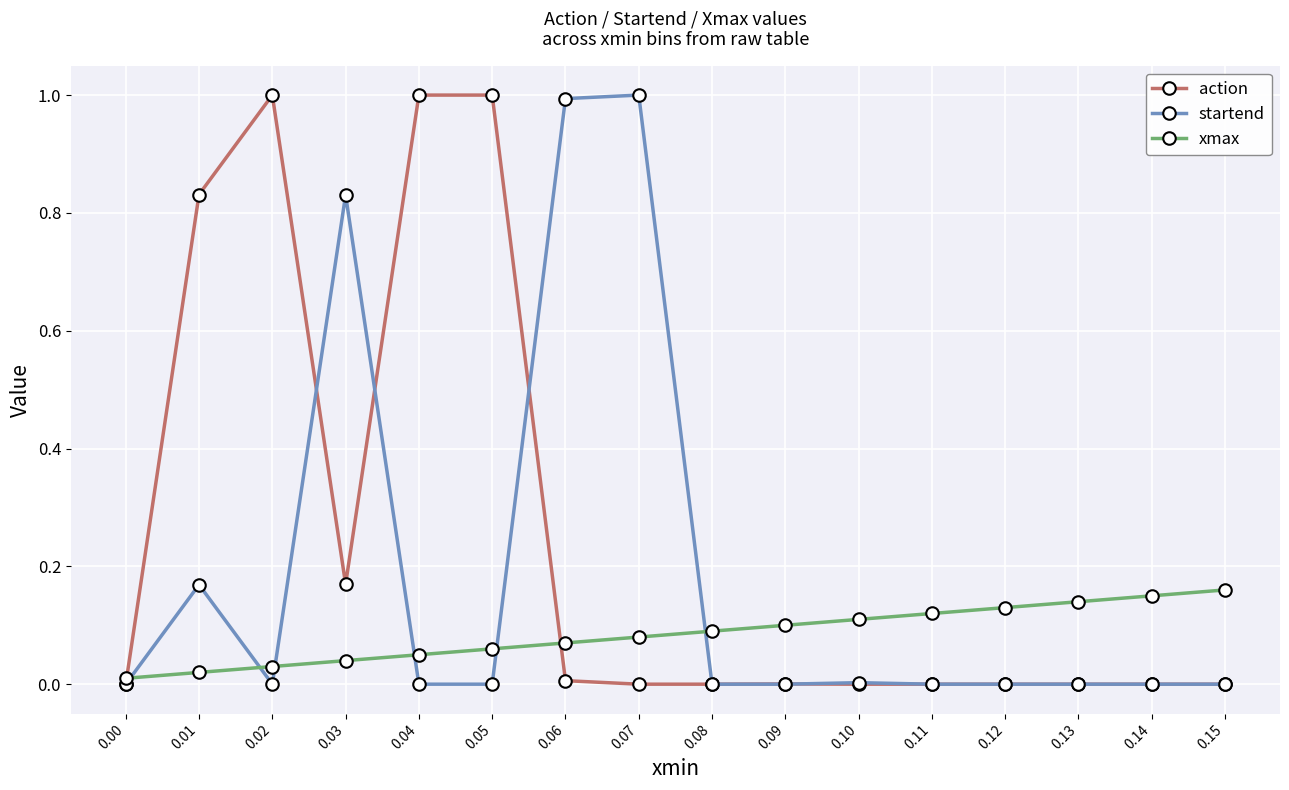

True or false: xmax has a value of 0.1 at 0.07.

True